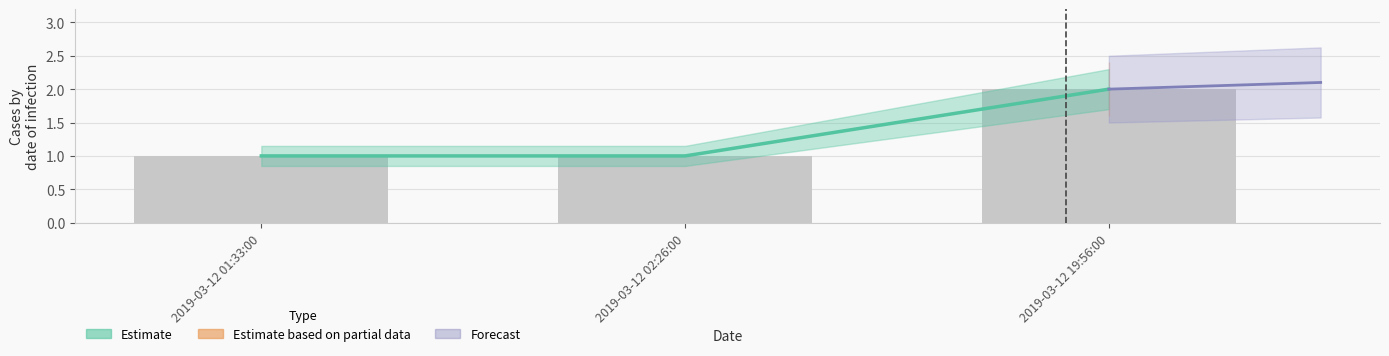

What is the greatest value displayed?

2